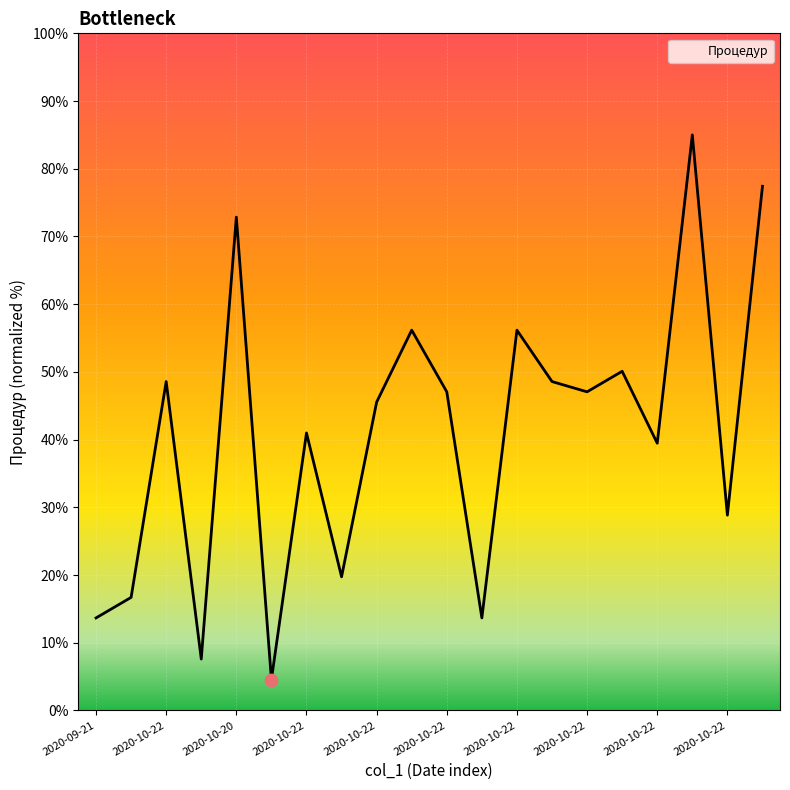

What is the difference between the maximum and minimum values?

80.4